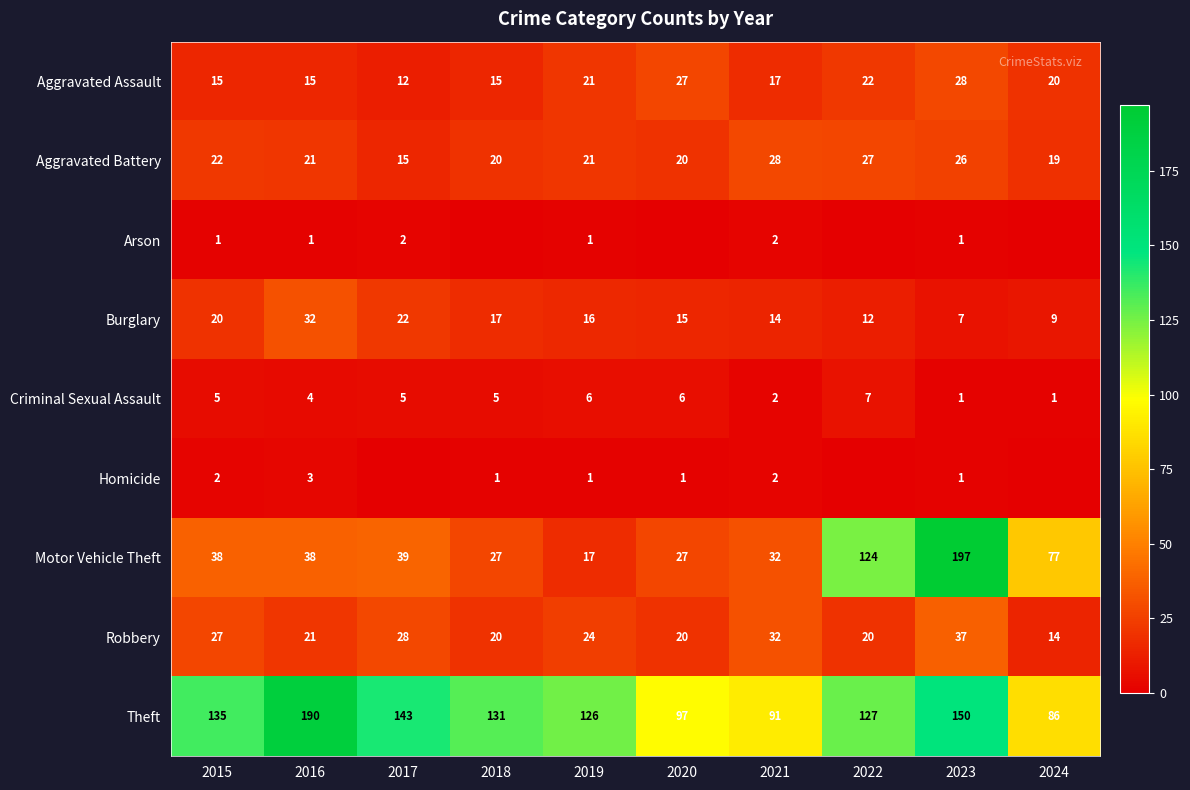

Which category has the highest value in the Robbery series?

2023